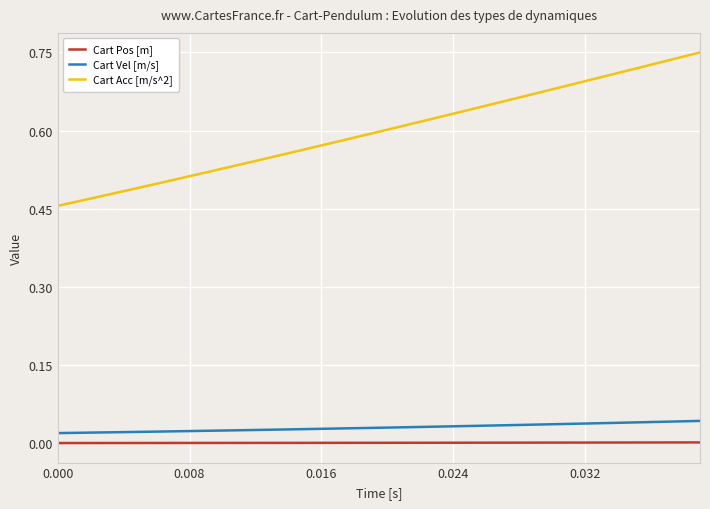

List the series in order of their peak value, lowest first.

Cart Pos [m], Cart Vel [m/s], Cart Acc [m/s^2]